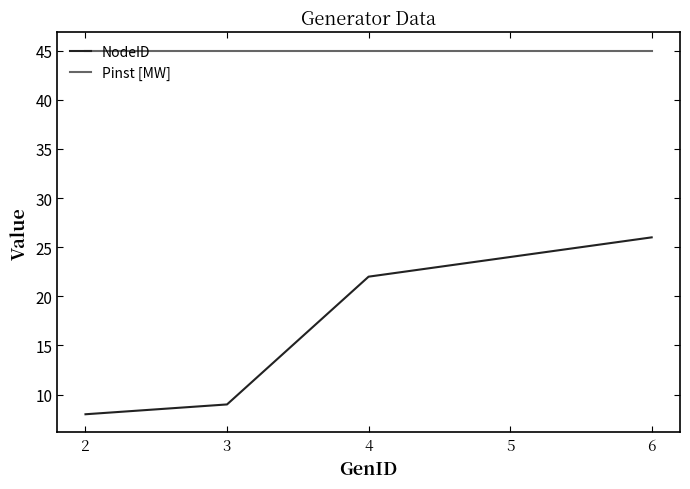

Read the Pinst [MW] value at 6.

45